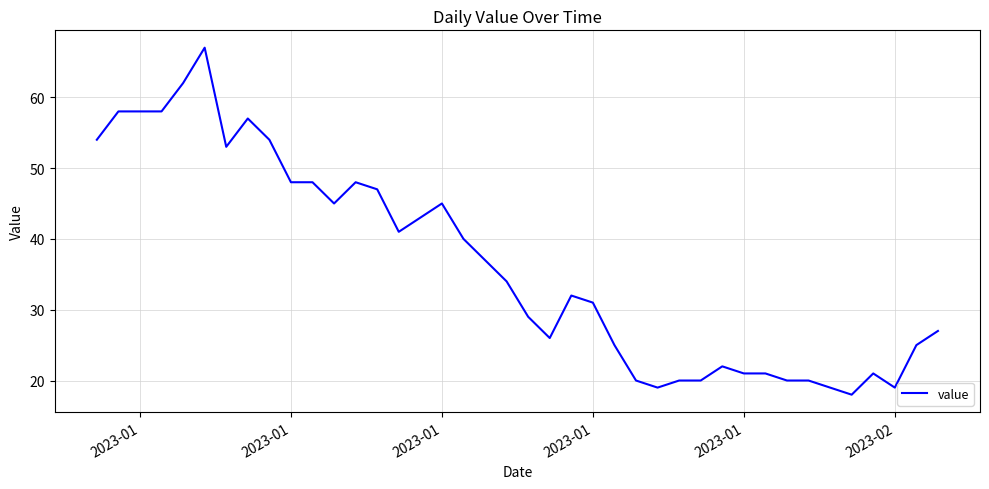

What is the difference between the maximum and minimum values?

49